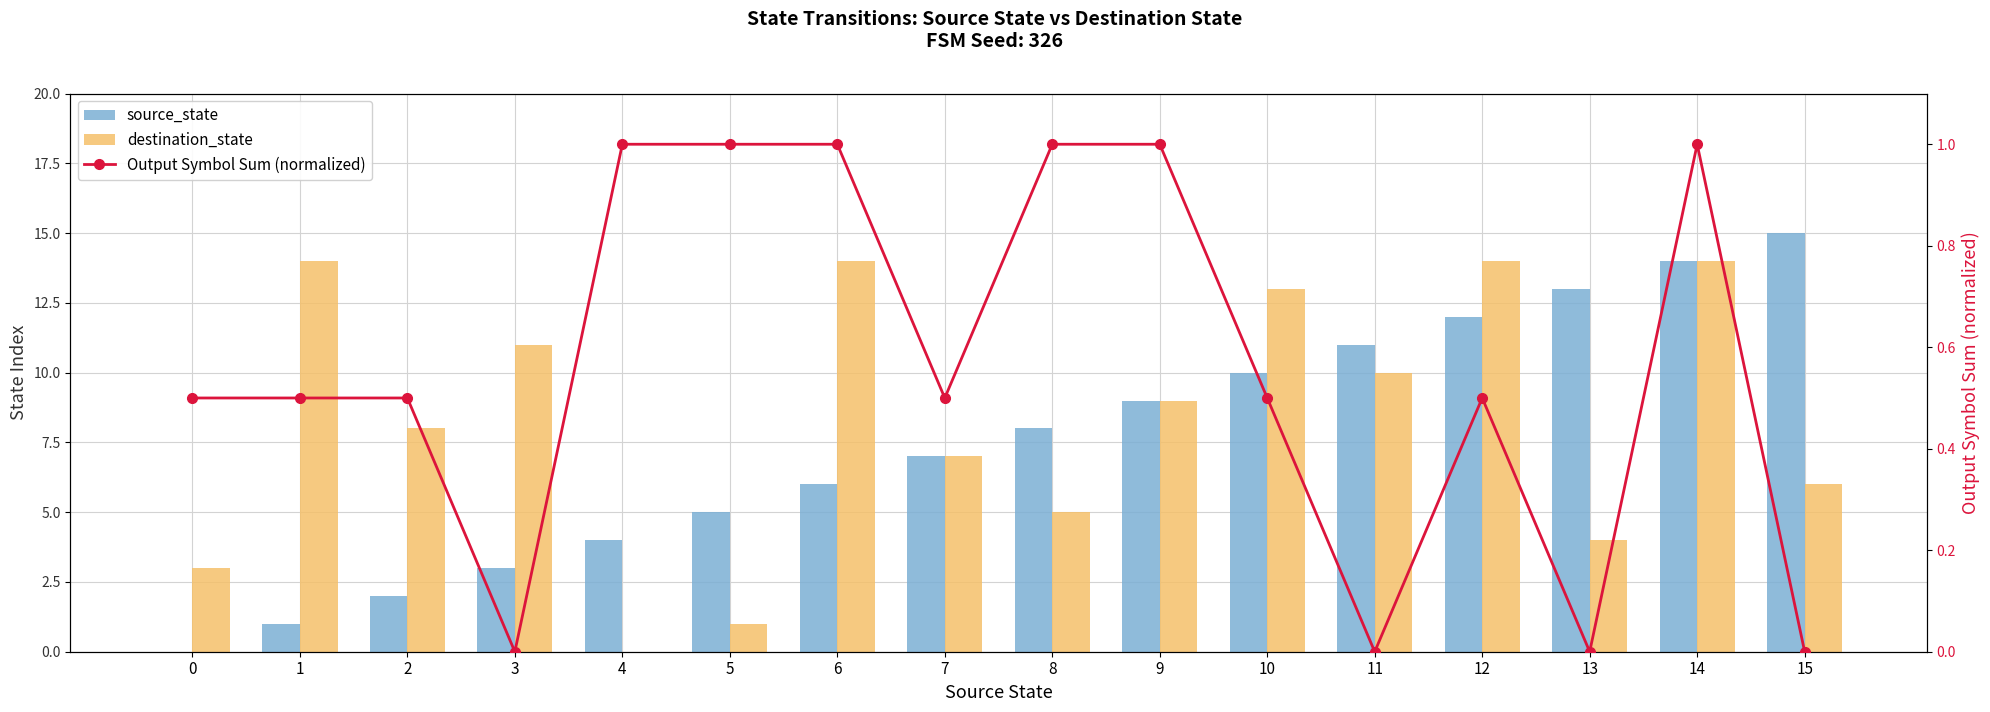

At how many categories does at least one series exceed 13?

5